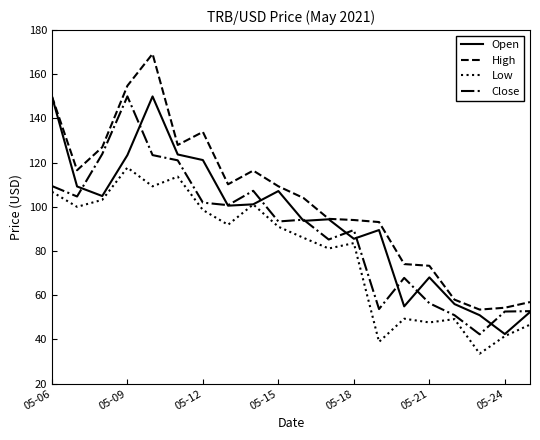

What is the difference between the maximum and minimum values in the Low series?

84.2